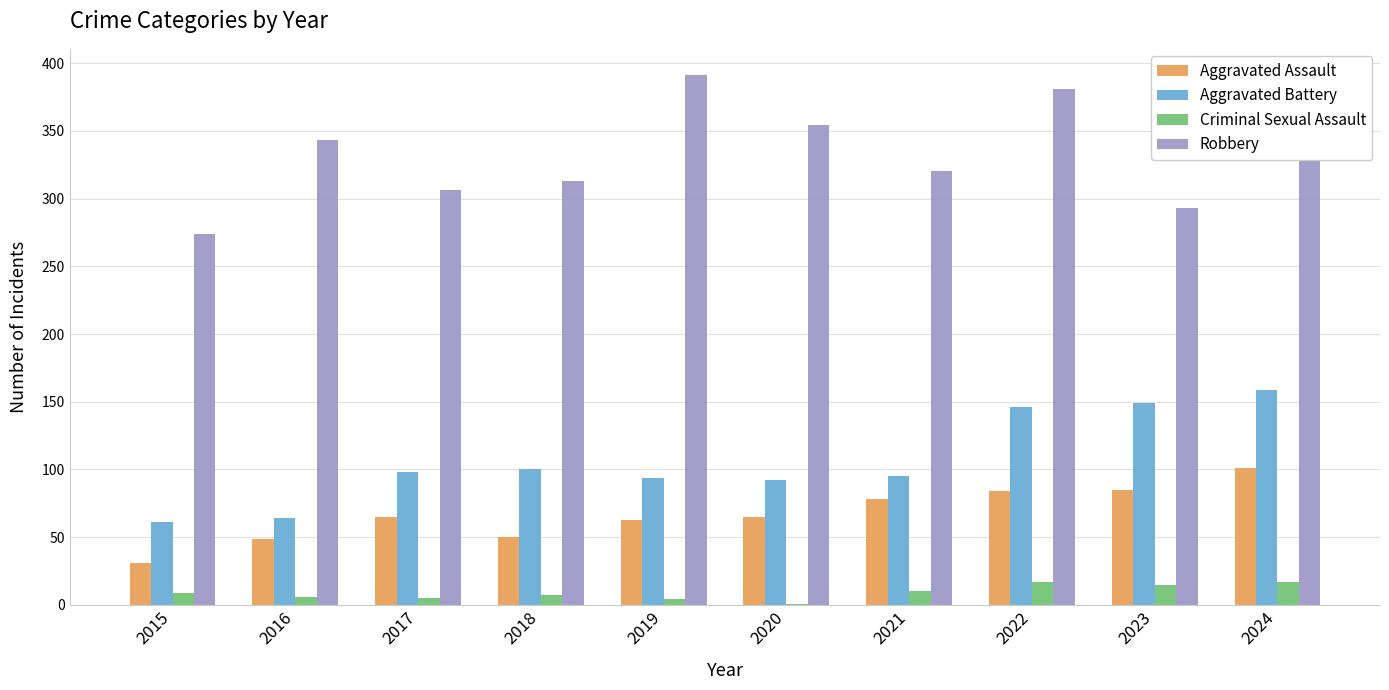

What is the sum of all Criminal Sexual Assault values?

91